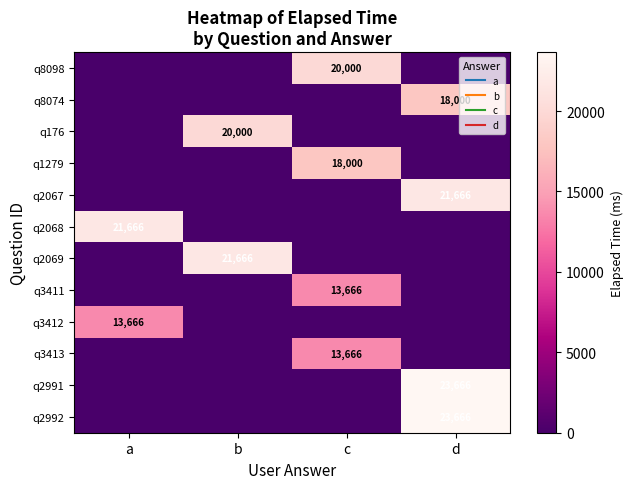

Is it true that q2069 equals 13359 at a?

False